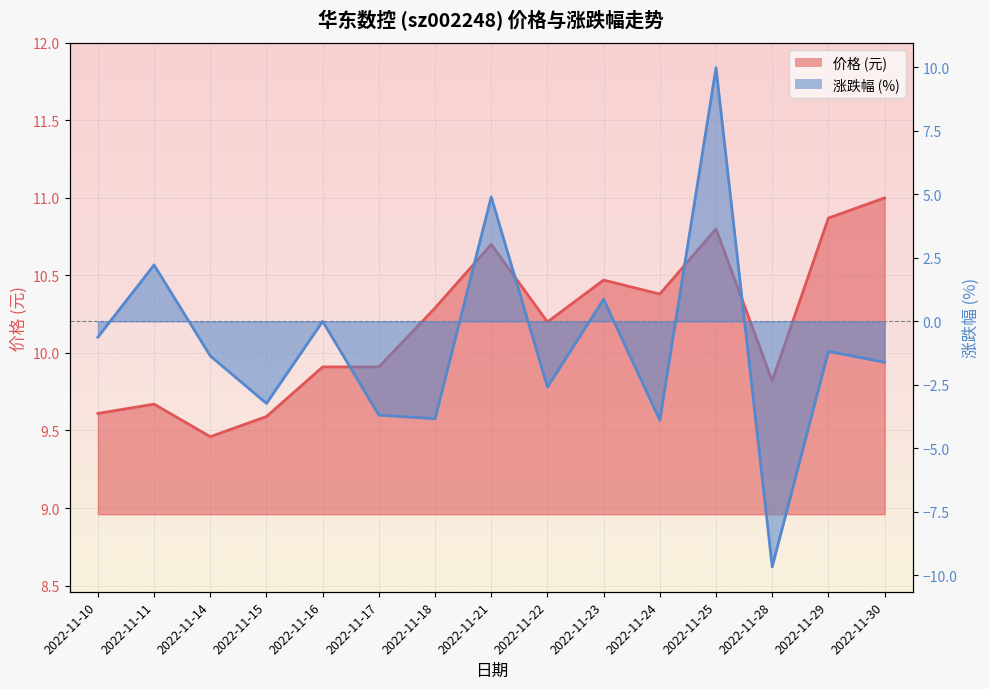

True or false: 价格 and 涨跌幅% intersect in this chart.

False